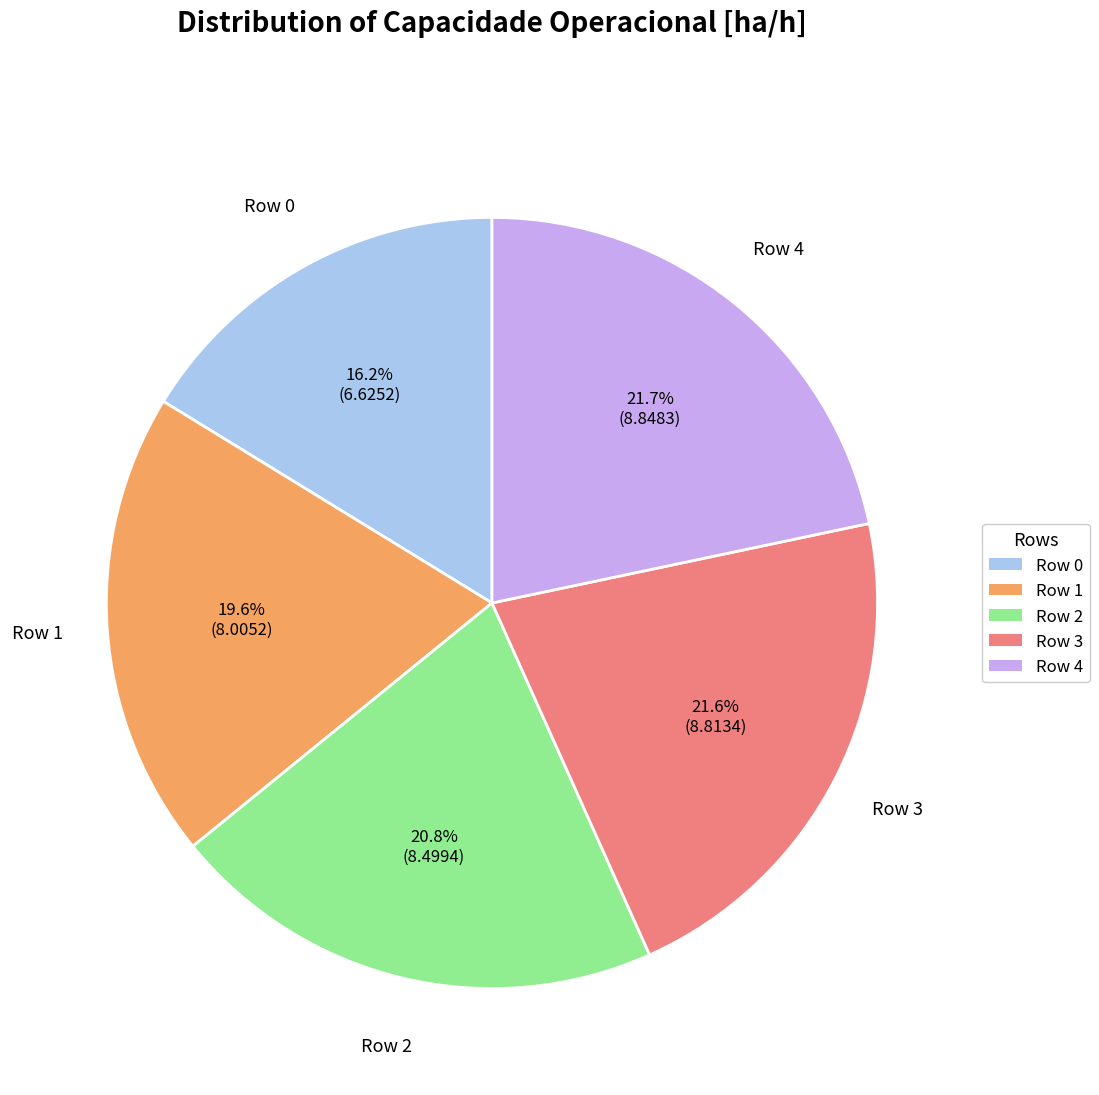

Is Row 3 the majority of the pie?

No